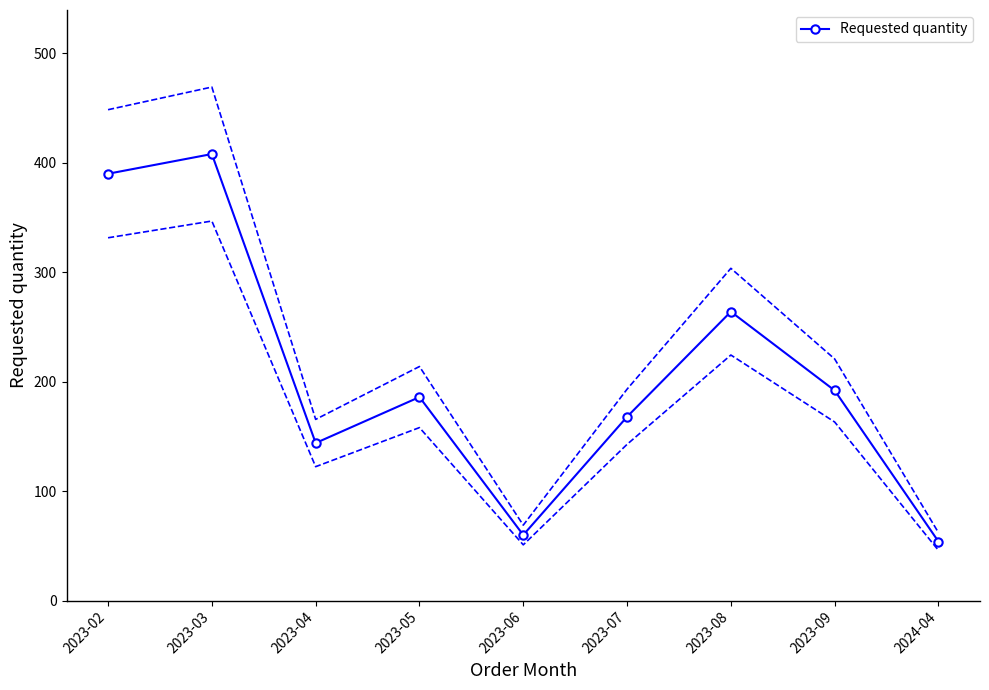

How many categories are shown in the chart?

9